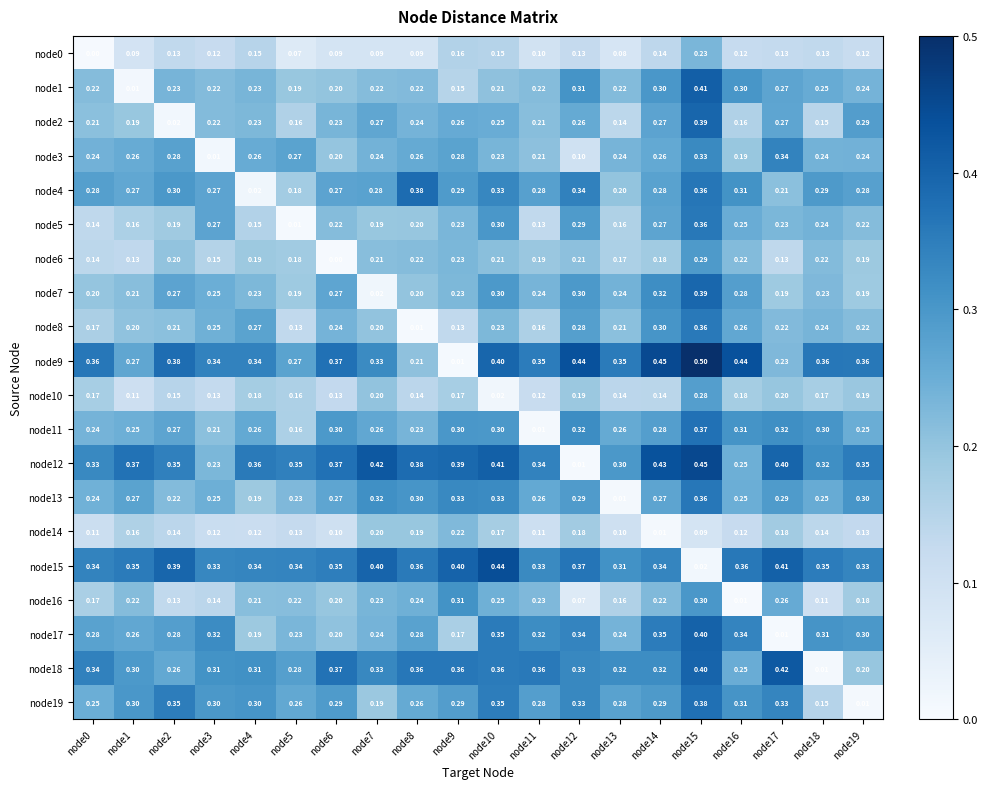

Which series has the largest range (max minus min)?

node9